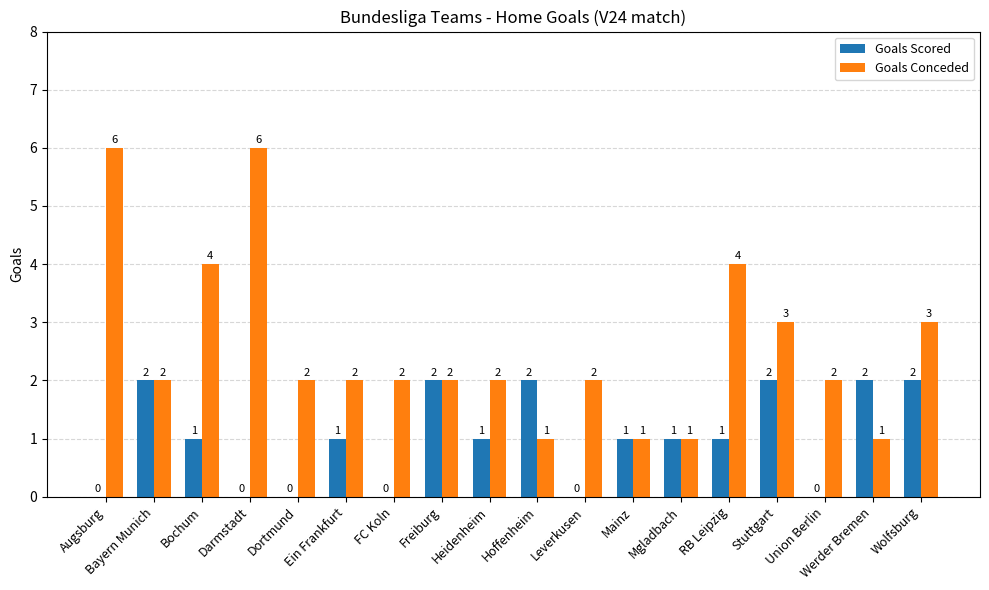

Is it true that Goals Conceded equals 2 at FC Koln?

True